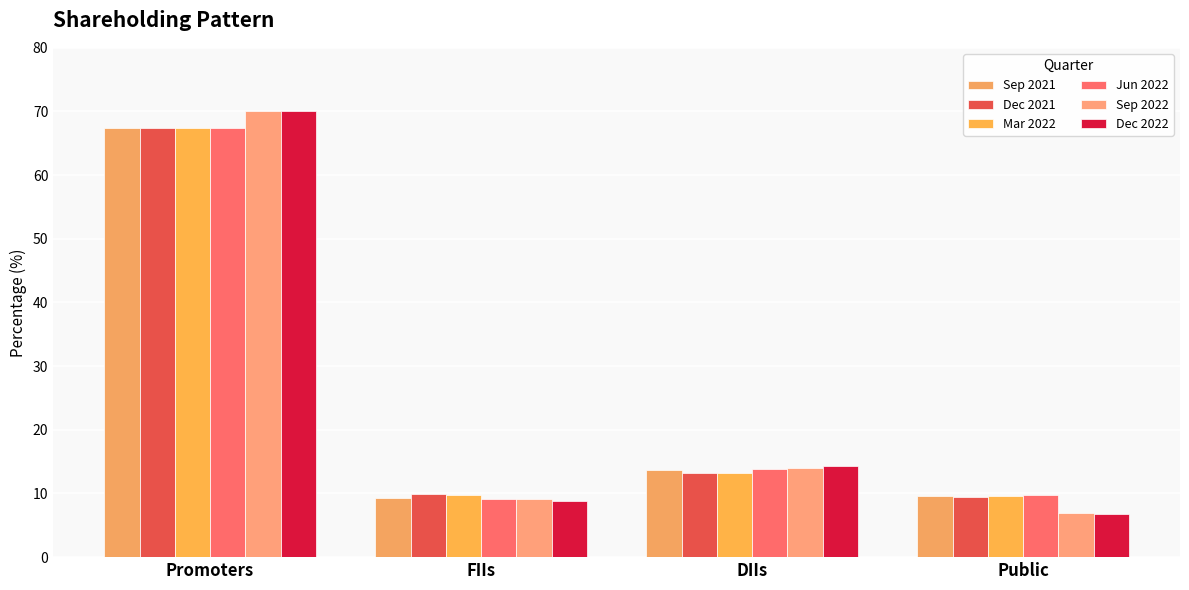

Reading left to right, list all the values displayed in this chart.

Sep 2021: 67.5	9.2	13.7	9.6
Dec 2021: 67.5	9.9	13.1	9.5
Mar 2022: 67.5	9.8	13.2	9.6
Jun 2022: 67.4	9.1	13.8	9.7
Sep 2022: 70.1	9.1	13.9	6.9
Dec 2022: 70.1	8.9	14.3	6.7